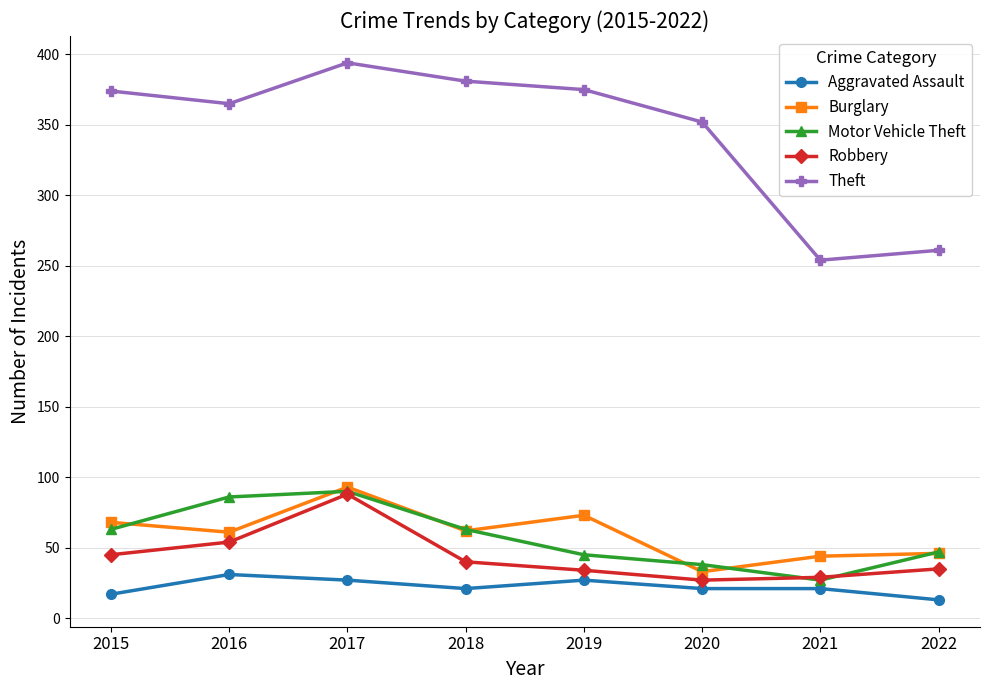

What is the highest value of the Aggravated Assault series?

31